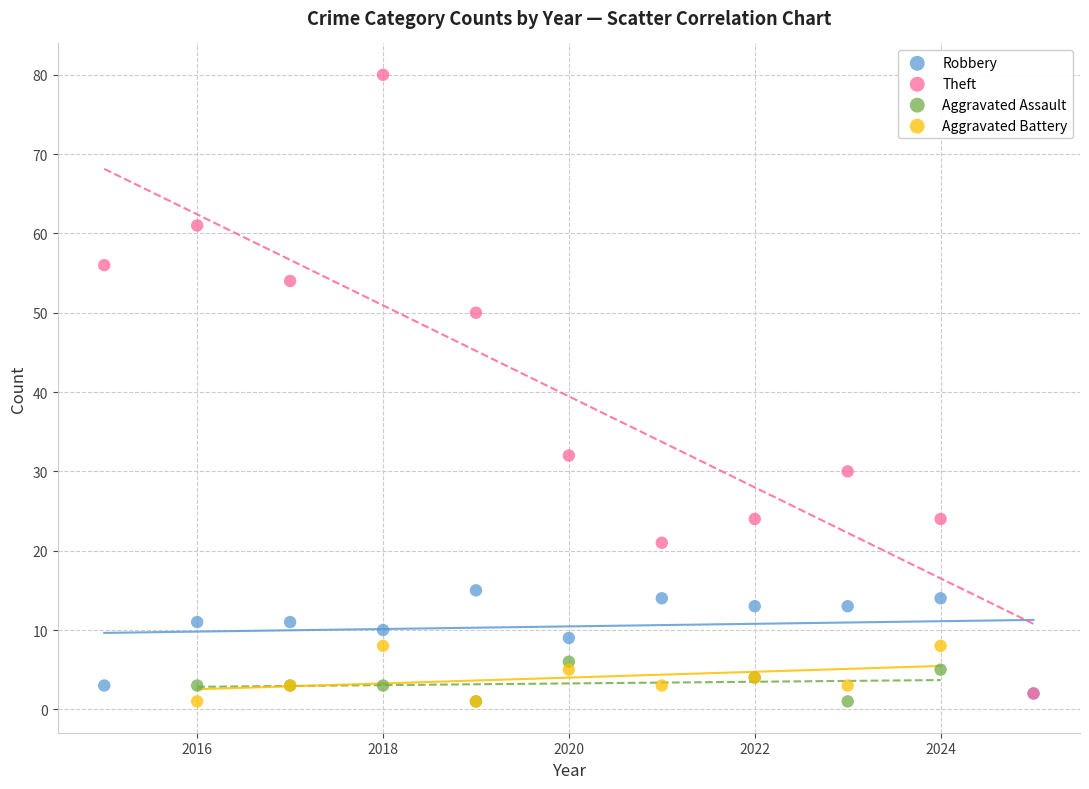

Which series has the widest spread of Y values?

Theft